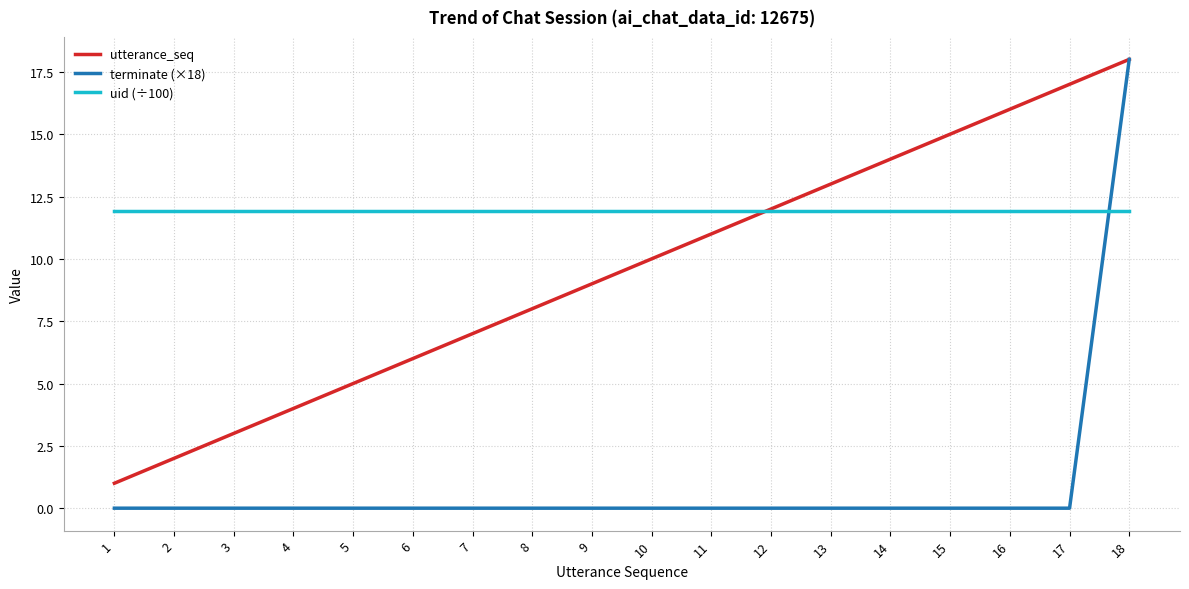

True or false: uid (÷100) has a value of 11.9 at 12.

True